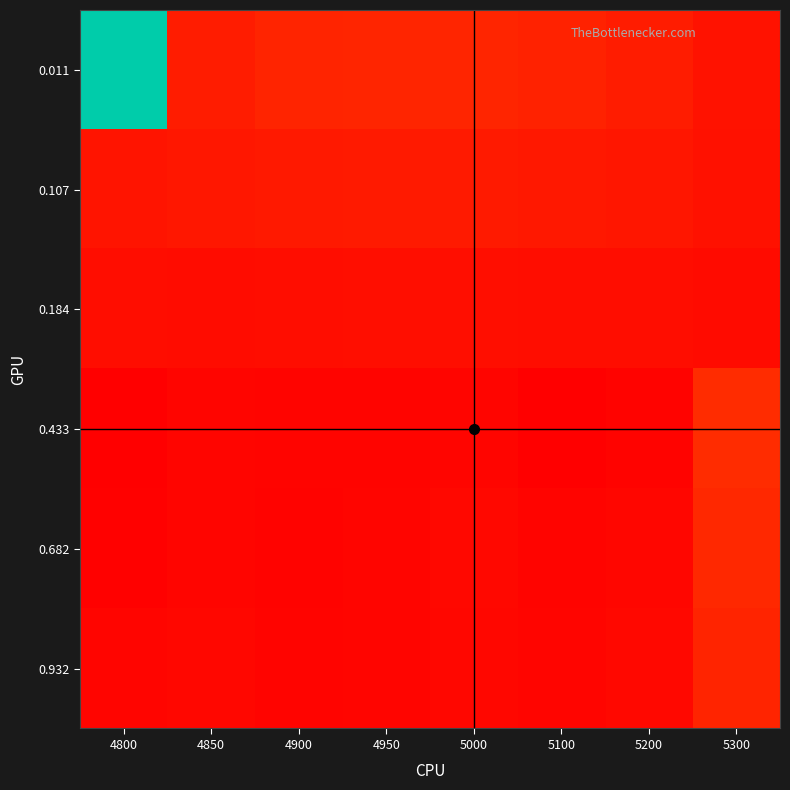

Reading left to right, extract all data points from this chart.

0.011: 4800=0.8	4850=-0.1	4900=-0.0	4950=-0.0	5000=-0.0	5100=-0.0	5200=-0.1	5300=-0.1
0.107: 4800=-0.1	4850=-0.1	4900=-0.1	4950=-0.1	5000=-0.1	5100=-0.1	5200=-0.1	5300=-0.1
0.184: 4800=-0.1	4850=-0.1	4900=-0.1	4950=-0.1	5000=-0.1	5100=-0.1	5200=-0.1	5300=-0.1
0.433: 4800=-0.2	4850=-0.2	4900=-0.2	4950=-0.2	5000=-0.2	5100=-0.2	5200=-0.2	5300=0.0
0.682: 4800=-0.2	4850=-0.2	4900=-0.2	4950=-0.2	5000=-0.2	5100=-0.2	5200=-0.2	5300=-0.0
0.932: 4800=-0.2	4850=-0.2	4900=-0.2	4950=-0.2	5000=-0.2	5100=-0.2	5200=-0.2	5300=-0.0